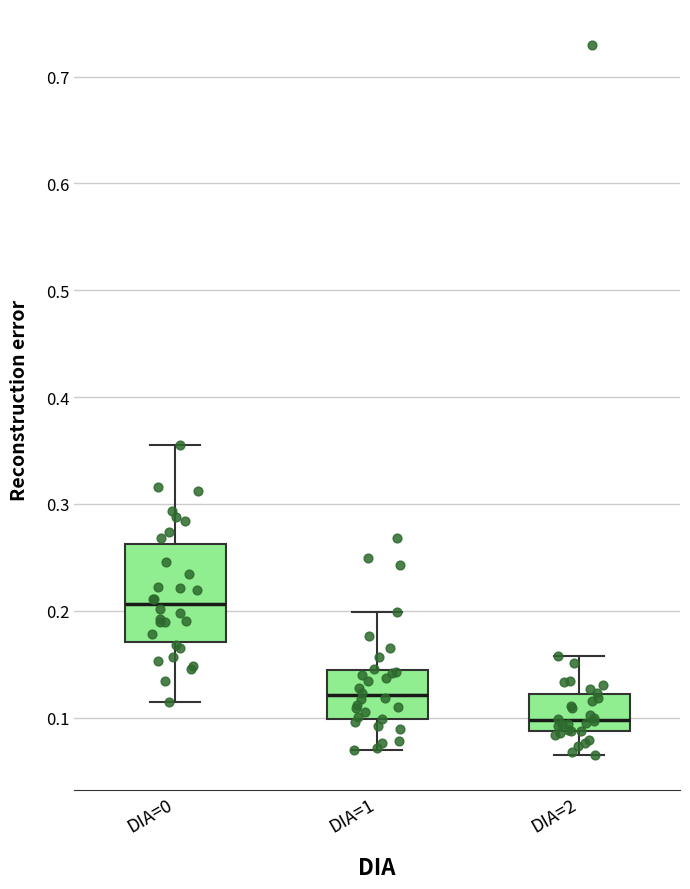

Comparing the boxes themselves (not the whiskers), which one is the tallest?

DIA=0